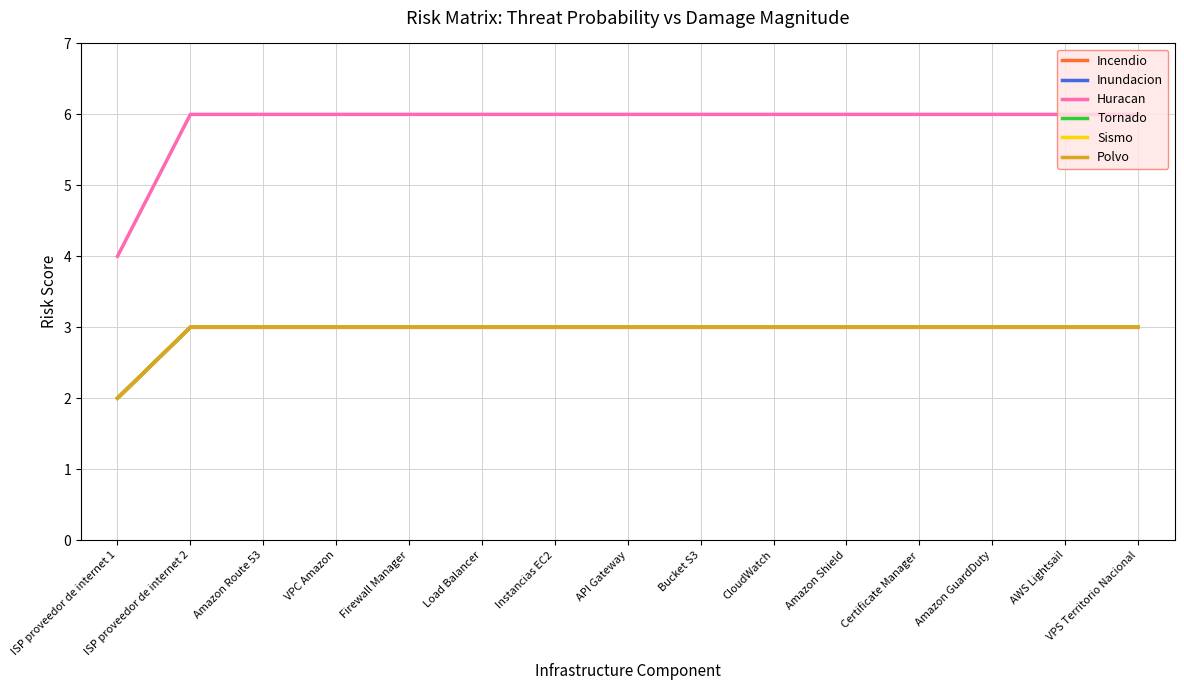

What is the total value across all series at Amazon Shield?

21